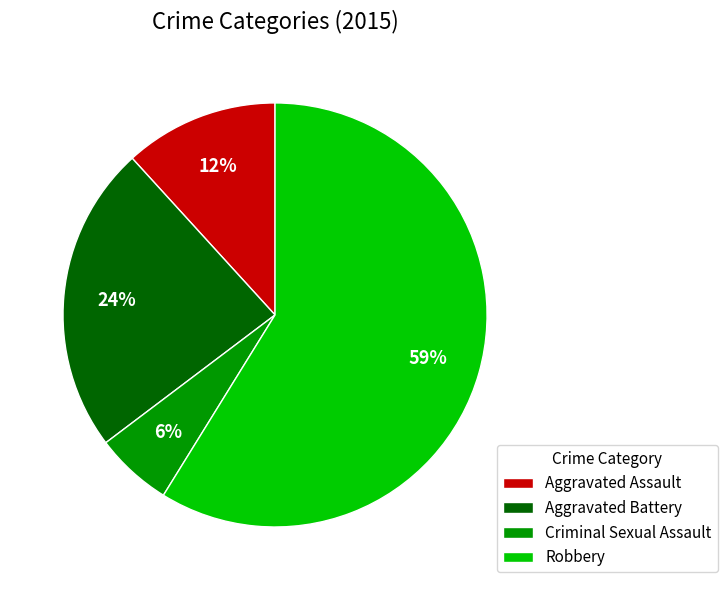

To the nearest percent, what is the average slice percentage?

25%